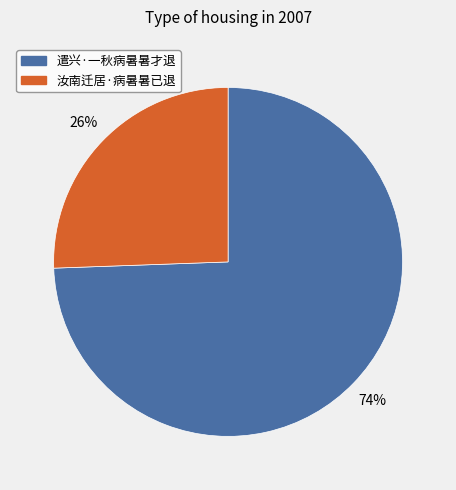

True or false: 汝南迁居·病暑暑已退 accounts for 32% of the total.

False